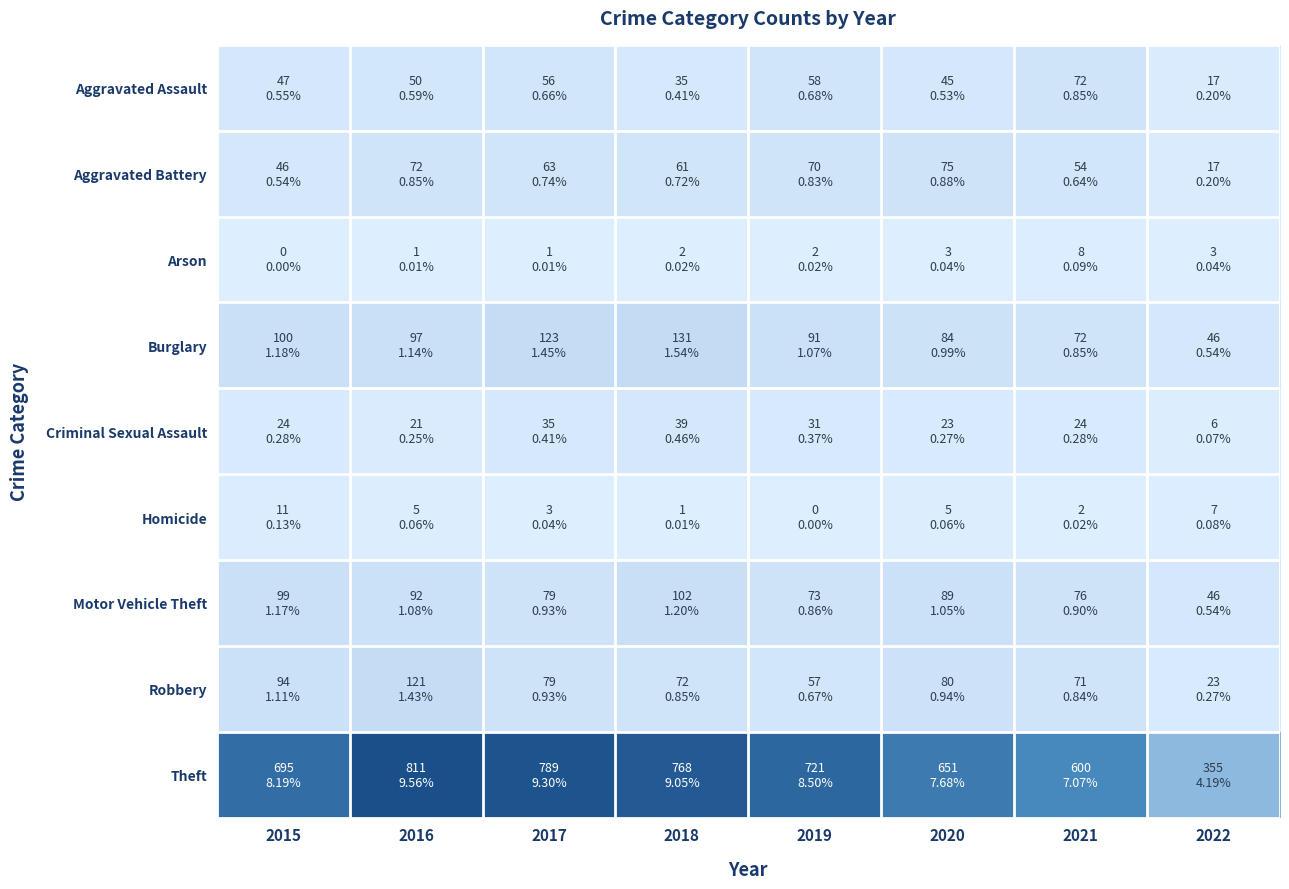

What is the spread (max minus min) of values at 2019?

721